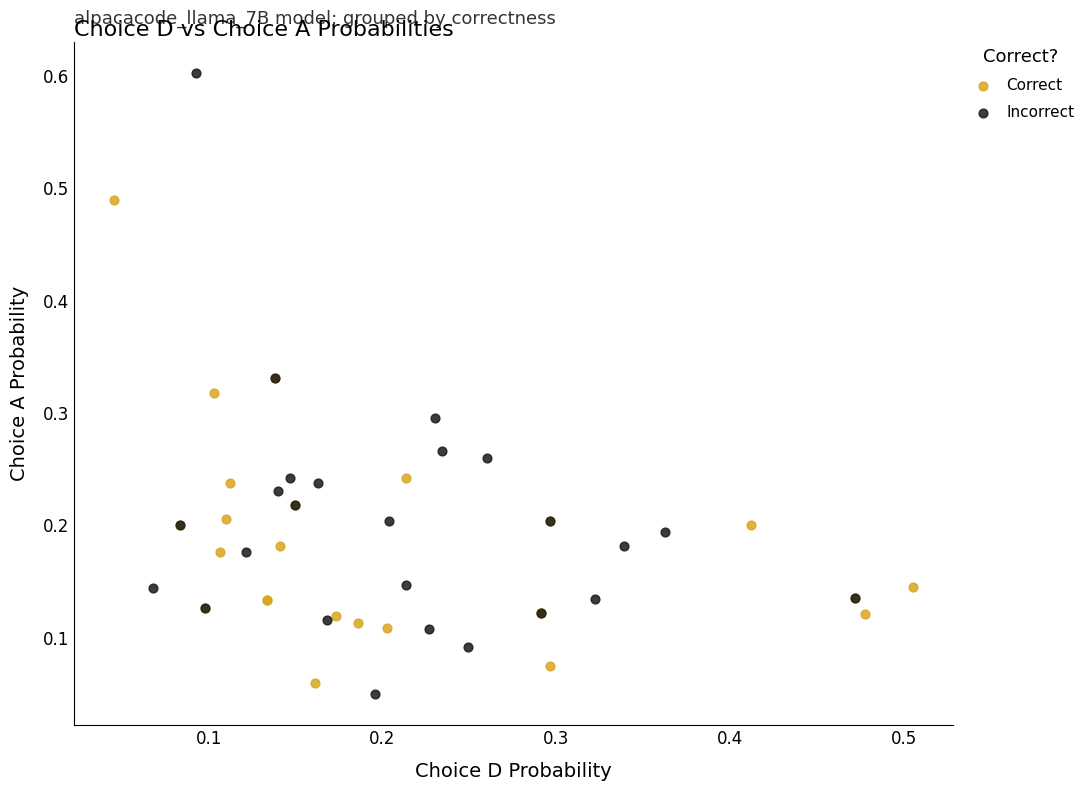

Which series contains the highest Y value?

Incorrect